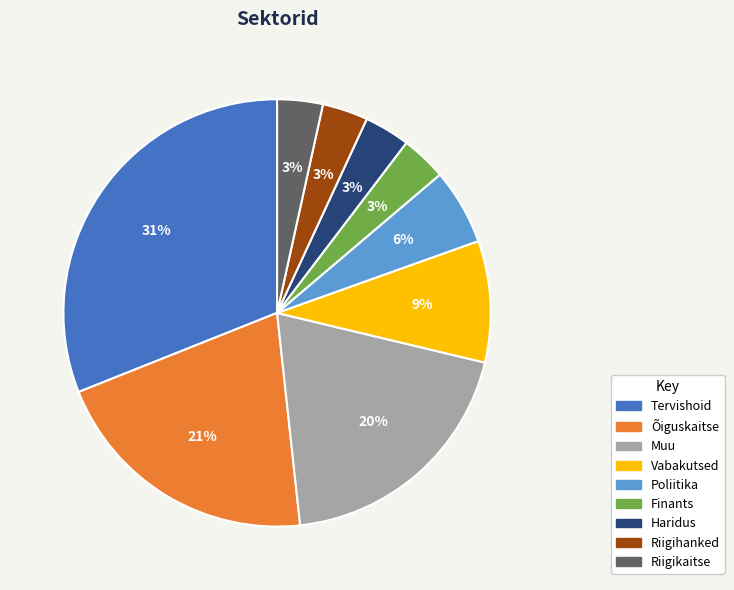

Which slice is the largest?

Tervishoid